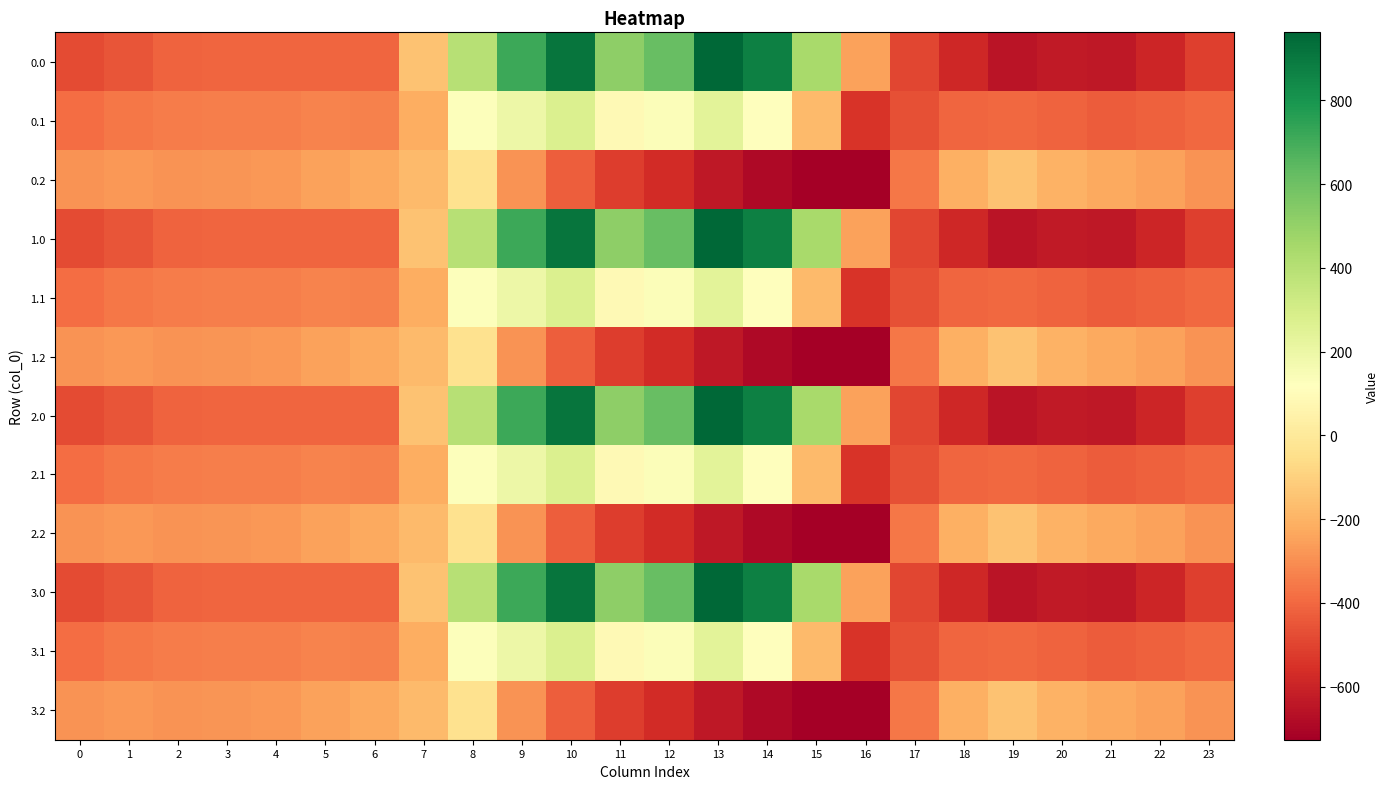

Which label corresponds to the smallest value in the chart?

16